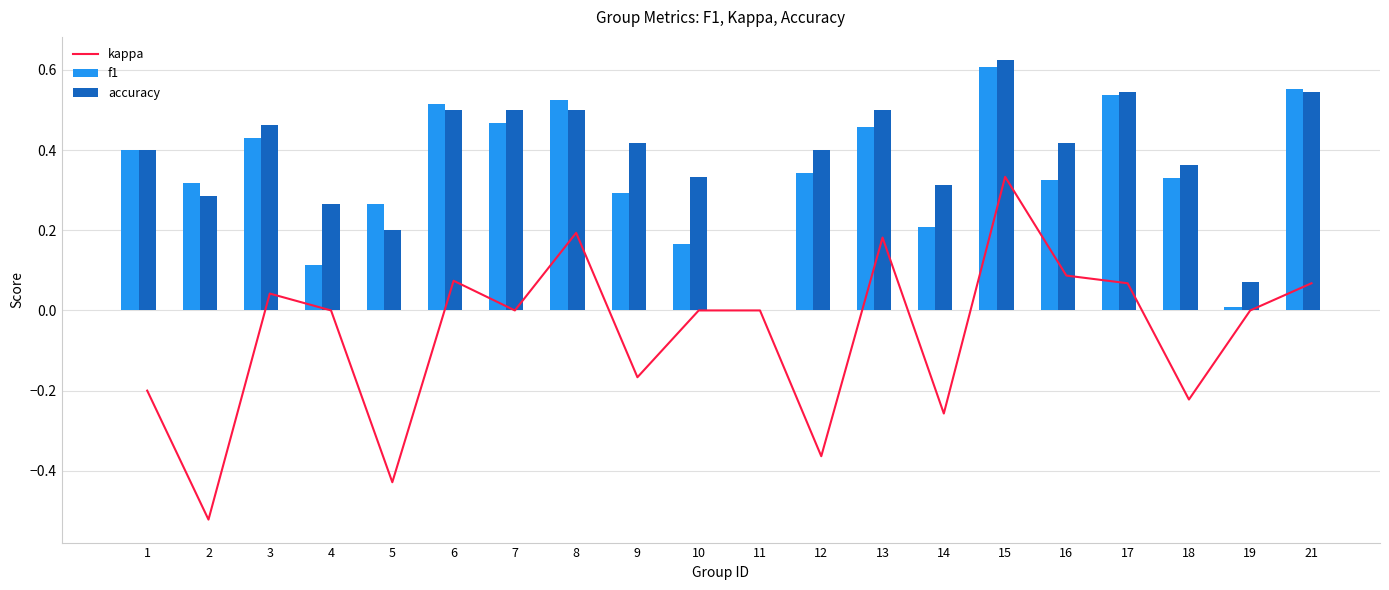

What is the value of the kappa bar at the 15th from the left?

0.3